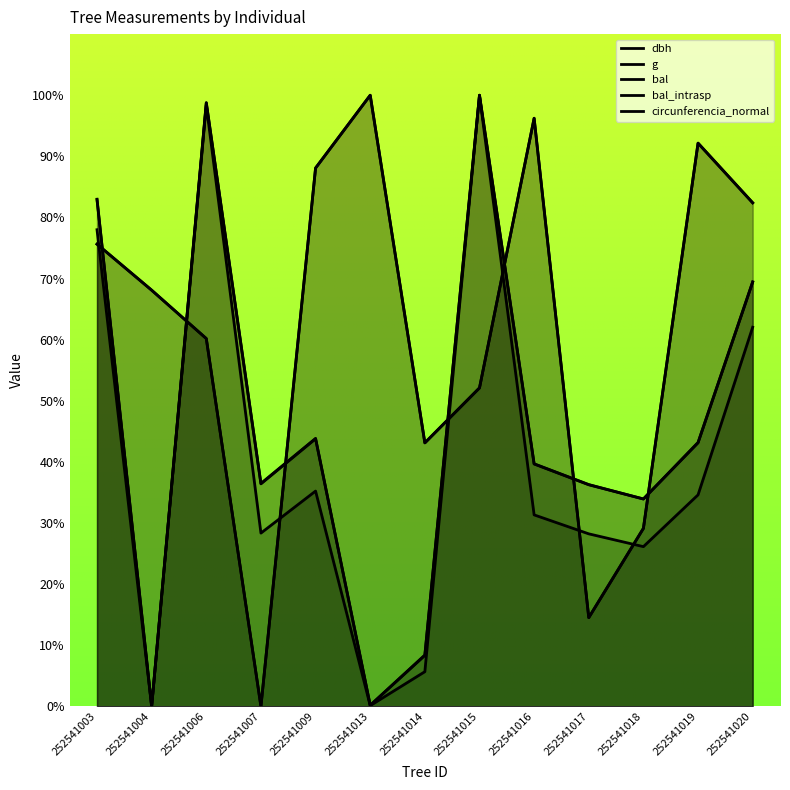

What is the value of the bal point at the 13th from the left?

82.4